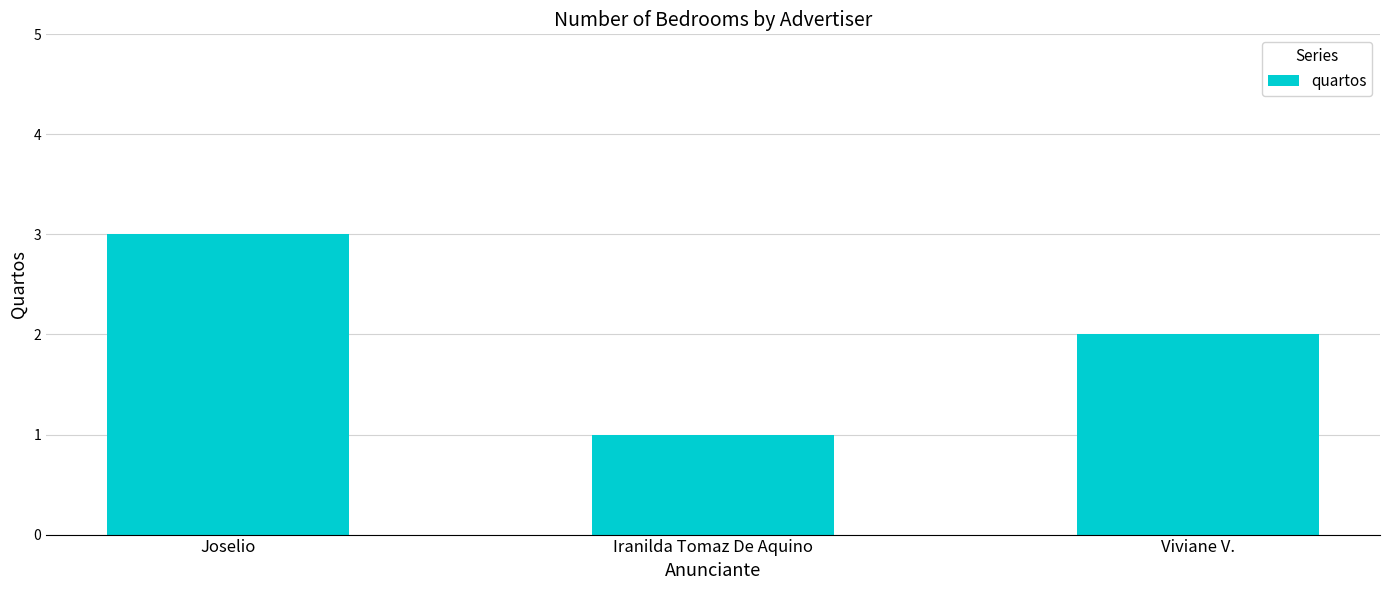

How many values are between 1 and 3?

3